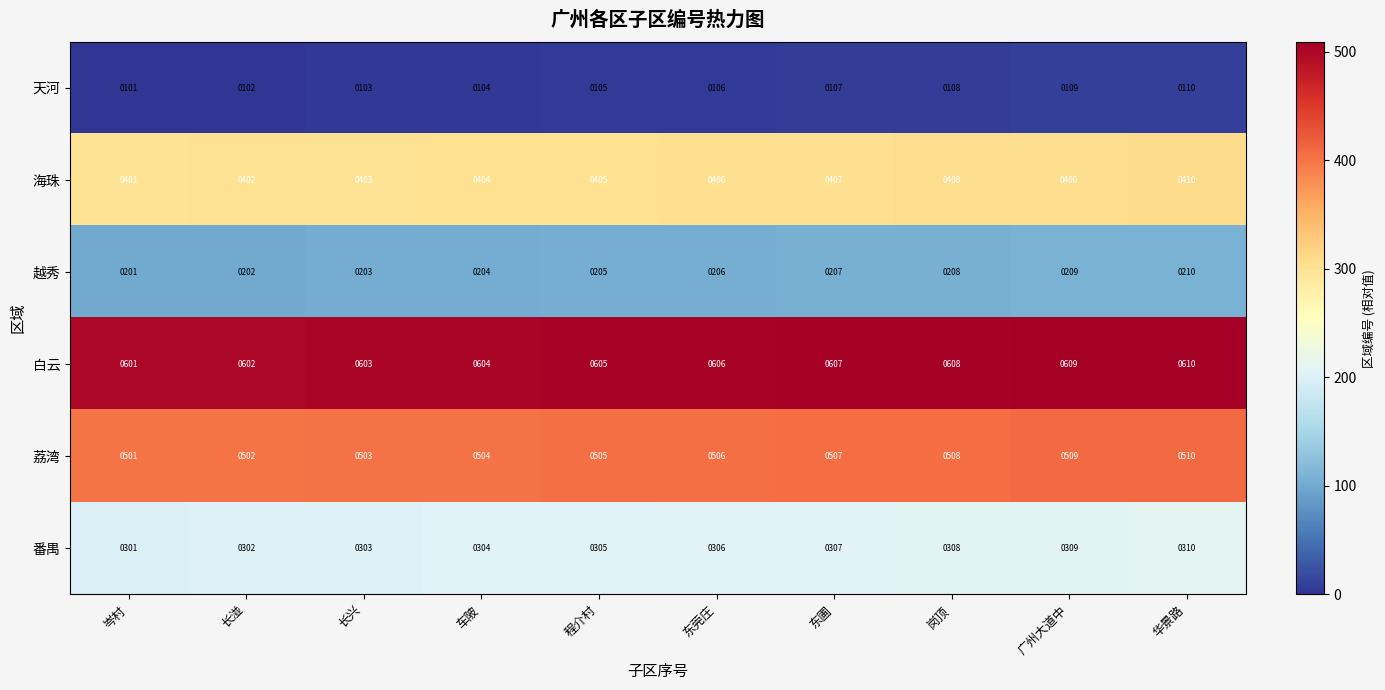

What is the spread (max minus min) of values at 岗顶?

500